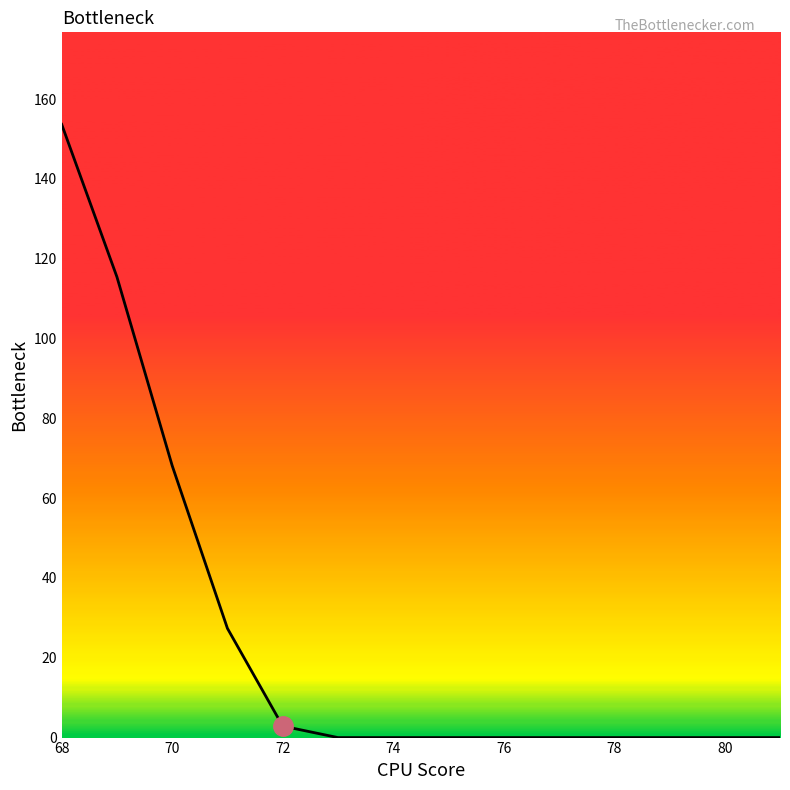

What is the greatest value displayed?

153.7